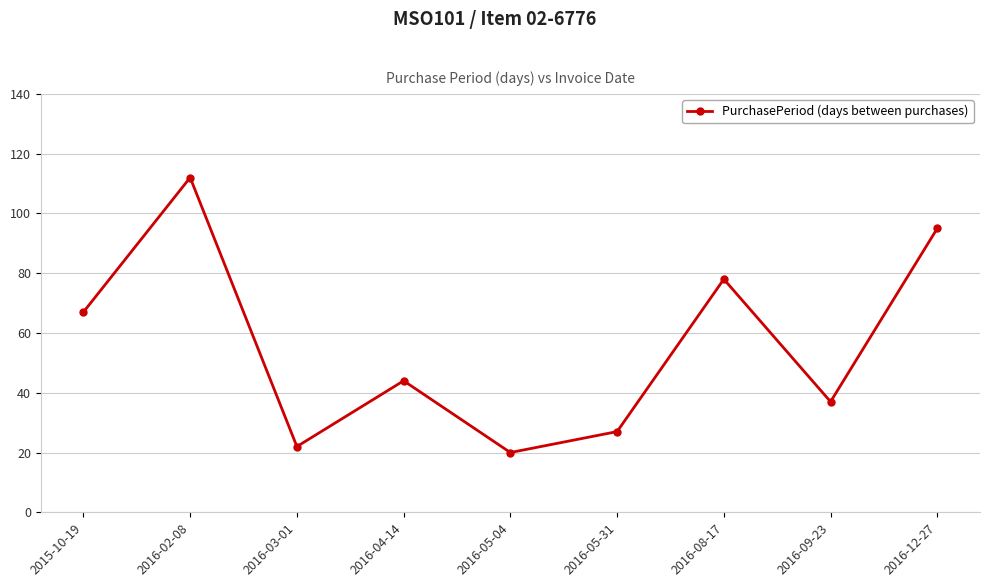

Which has a higher value, 2016-12-27 or 2016-03-01?

2016-12-27